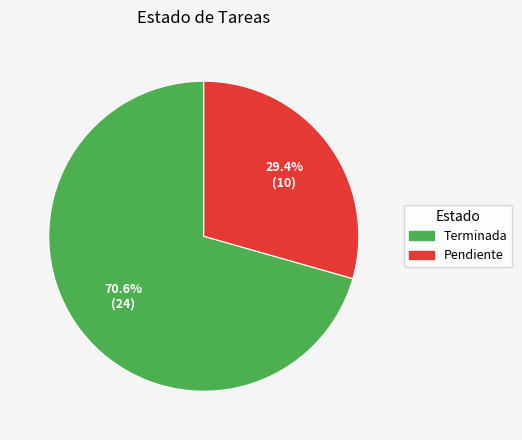

Is Pendiente the majority of the pie?

No